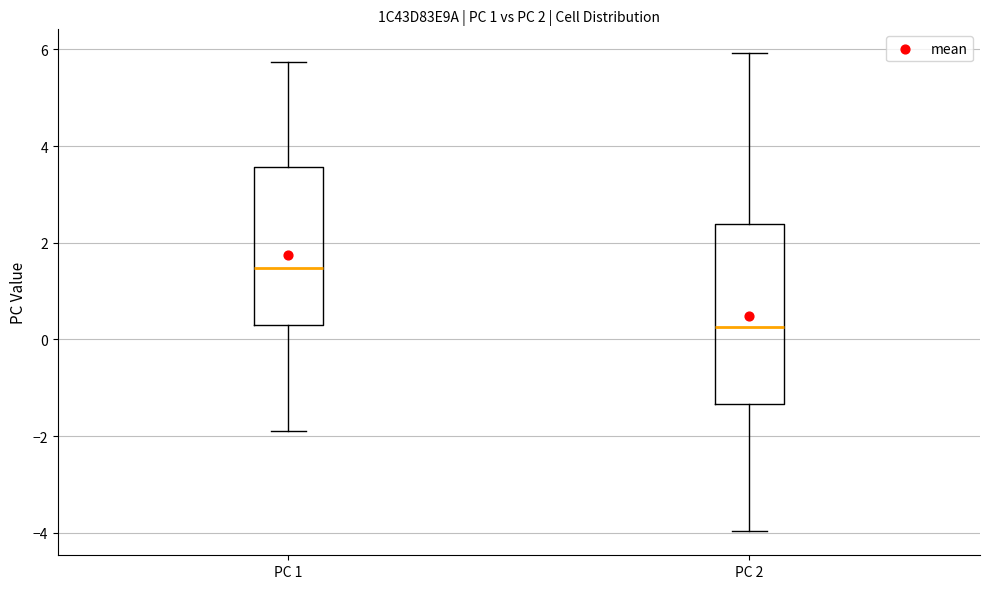

Which box has the lowest median line?

PC 2